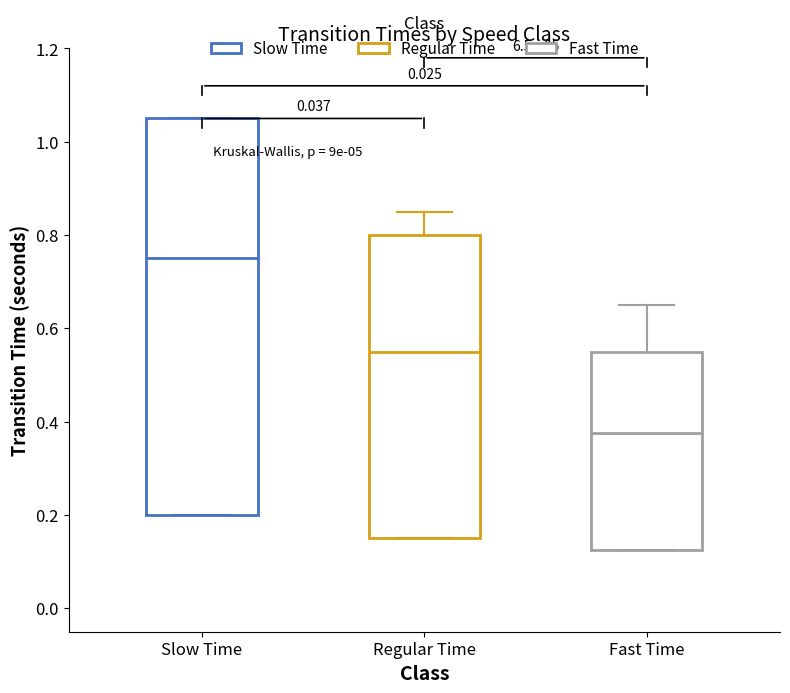

Where is the upper edge of the box for Regular Time on the y-axis? The values are not printed on the chart, so give them approximately, as read against the axis.

0.80